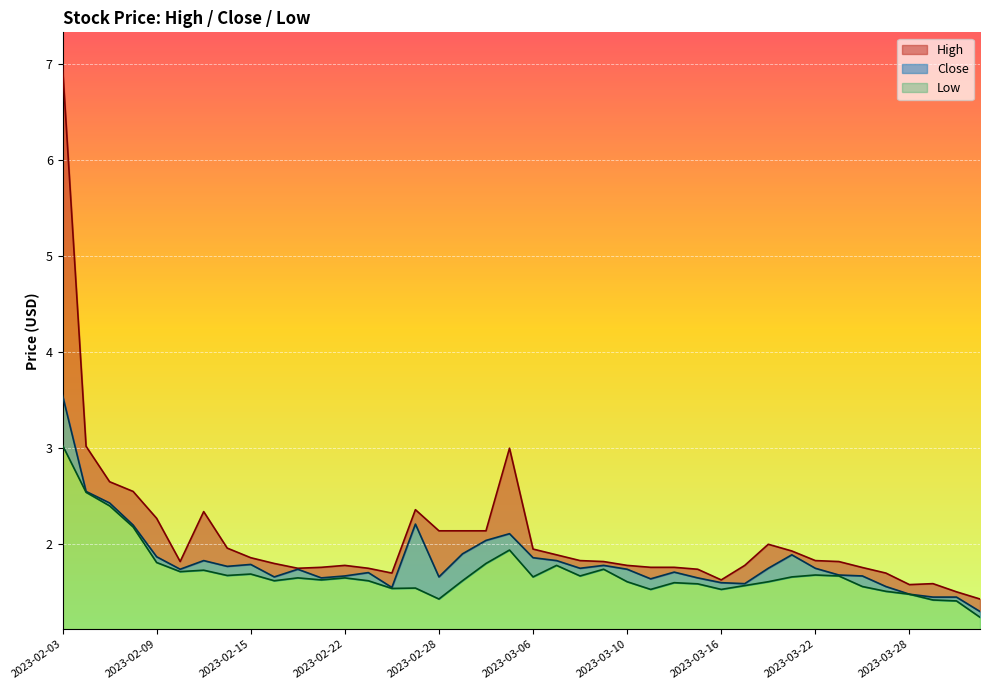

The Low series shows 1.7 at 2023-03-09. True or false?

True